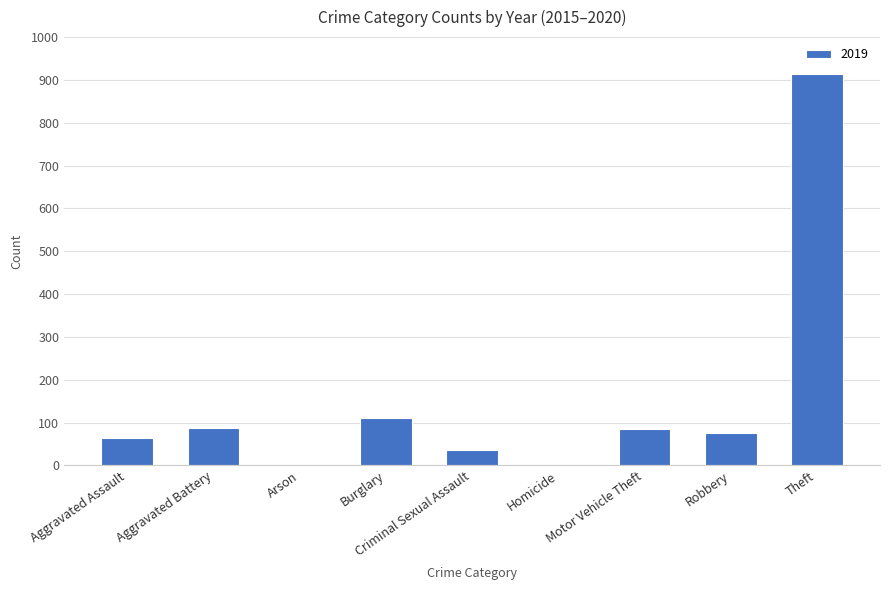

At which label is the value closest to 457?

Burglary